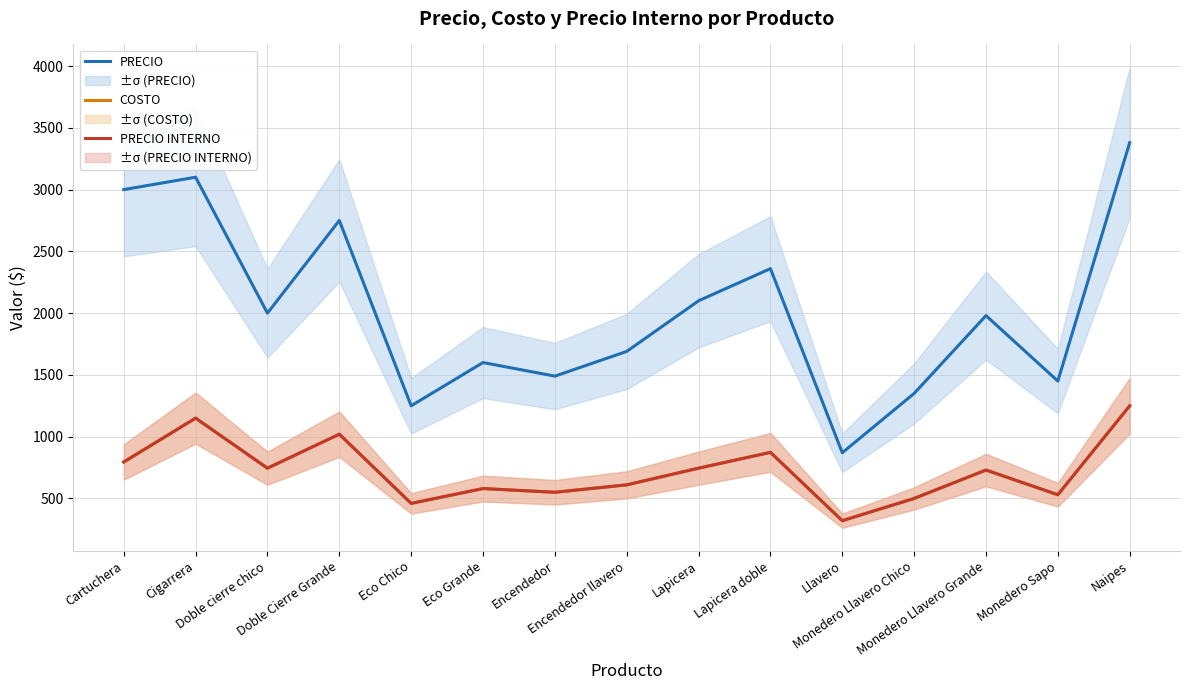

Is the value of PRECIO INTERNO at Cartuchera greater than the value of PRECIO at Eco Chico?

No